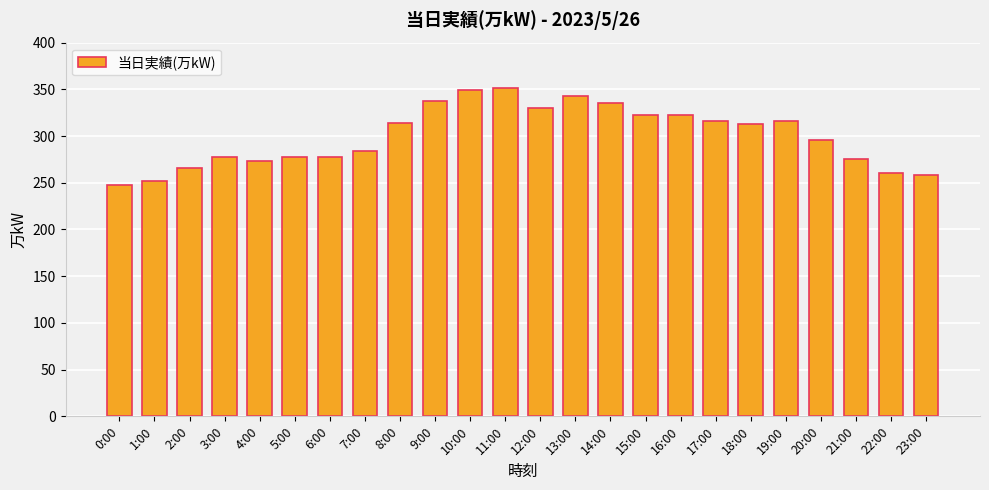

What is the minimum value shown in the chart?

248